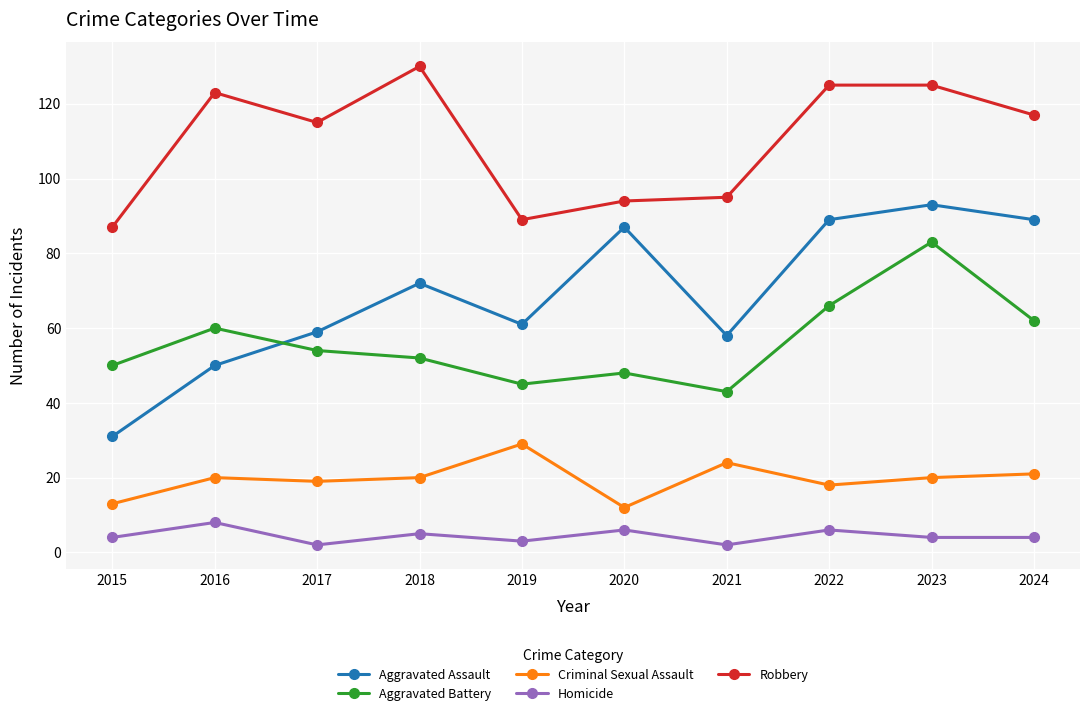

Which category has the lowest value in the Aggravated Assault series?

2015